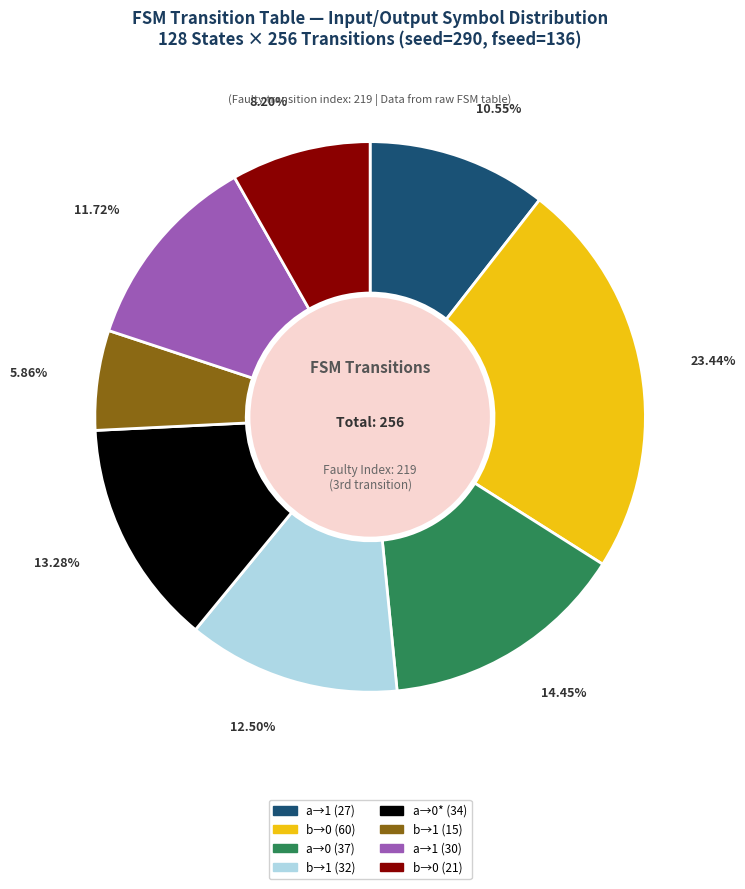

Do b→1 (15) and a→0* (34) together represent more than half of the pie?

No